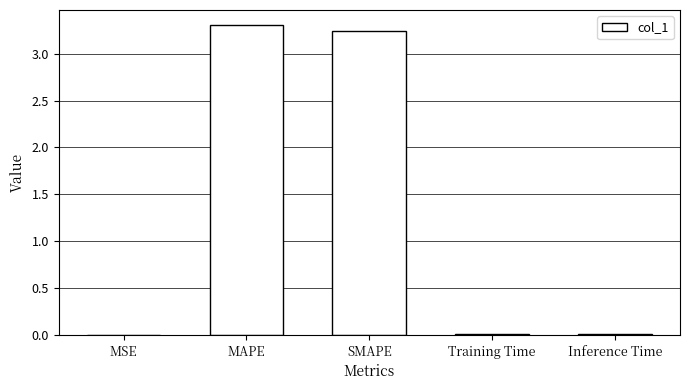

Does the chart contain stacked bars?

No